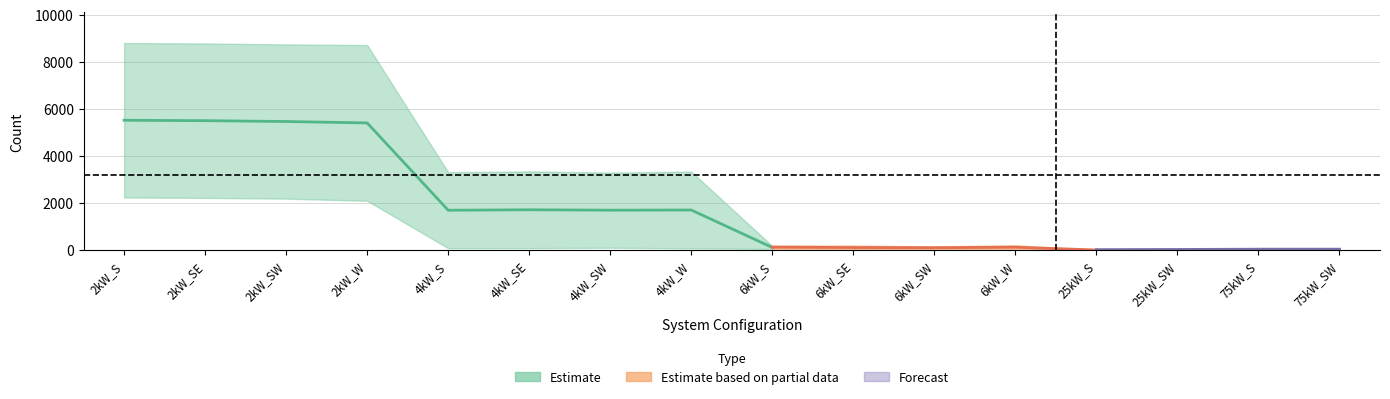

At which category does Medium Office reach its first local peak?

4kW_SE